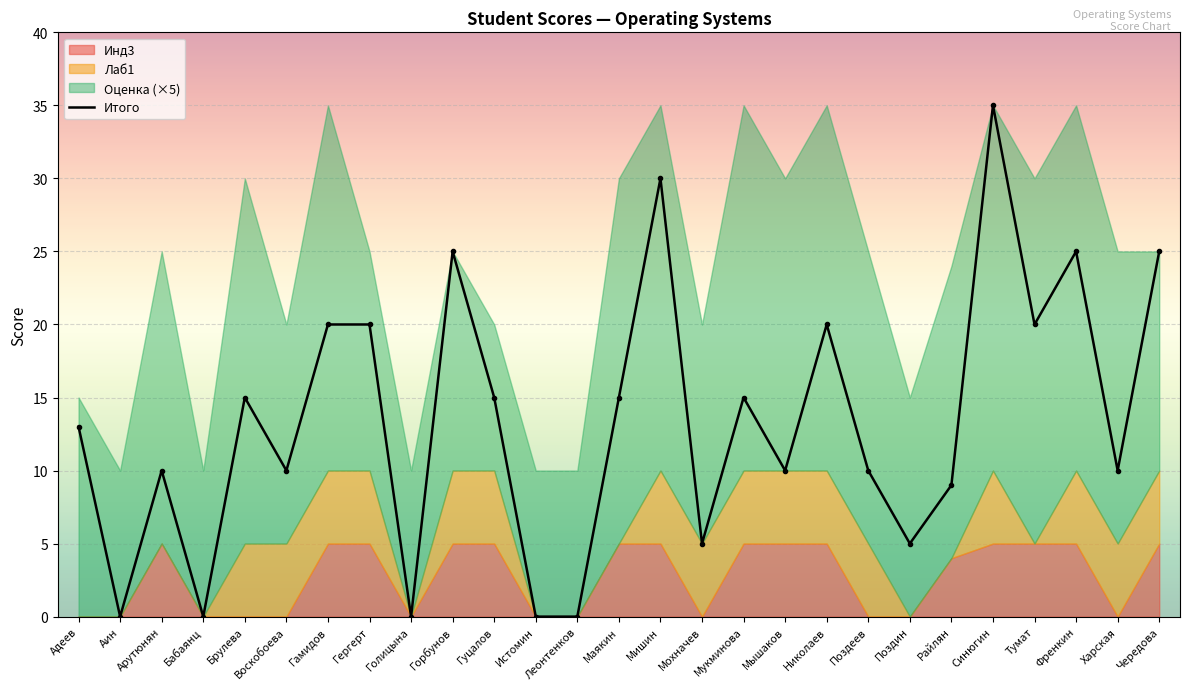

What is the sum of all values?

362